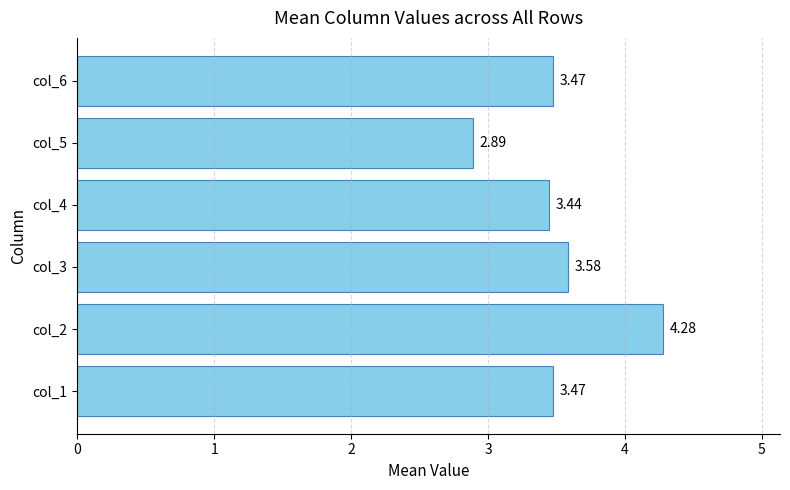

Which label corresponds to the largest value in the chart?

col_2